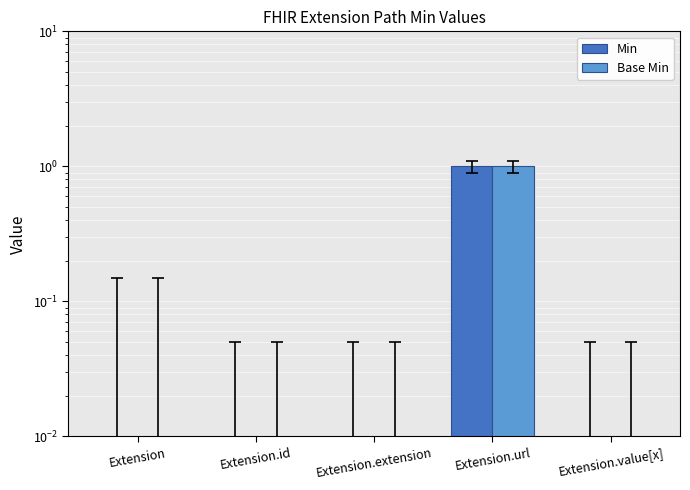

Which has a higher value, Extension or Extension.id?

Extension